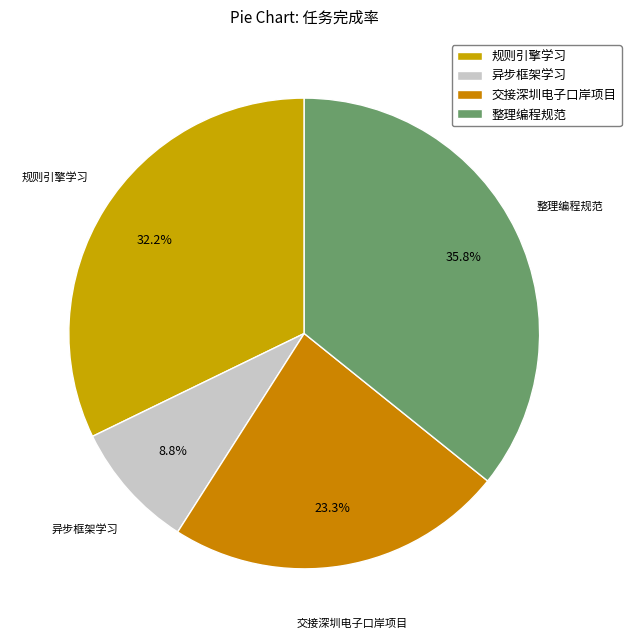

Does 规则引擎学习 represent more than half of the total?

No